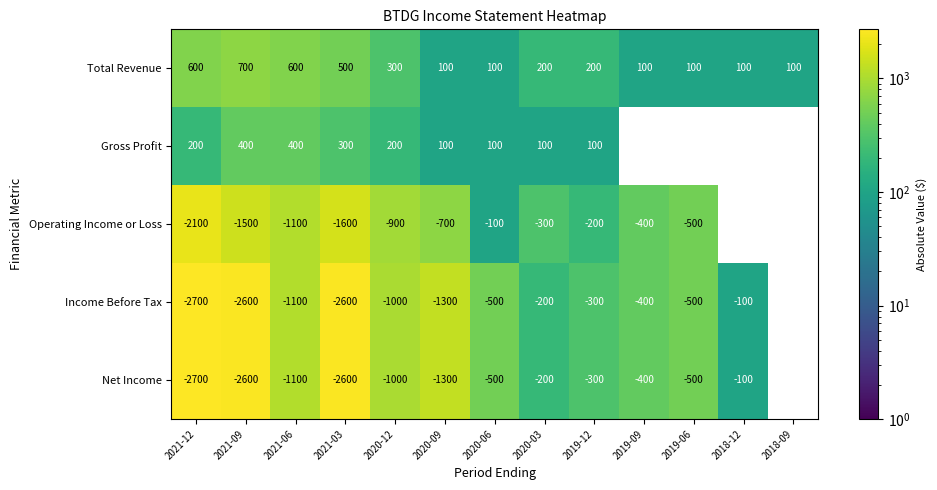

What value does the Total Revenue series have at 2020-09?

100